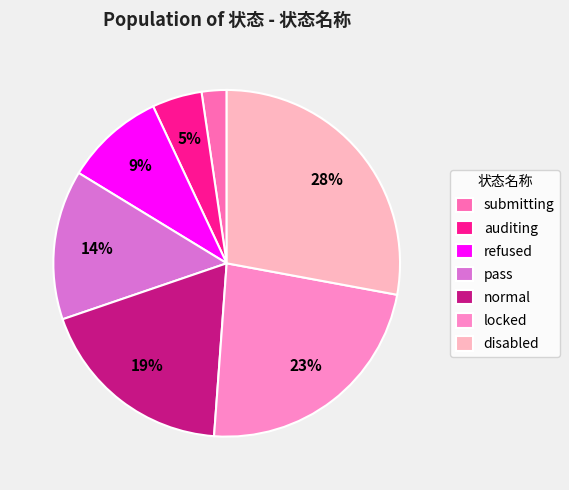

Which slice is the smallest?

submitting